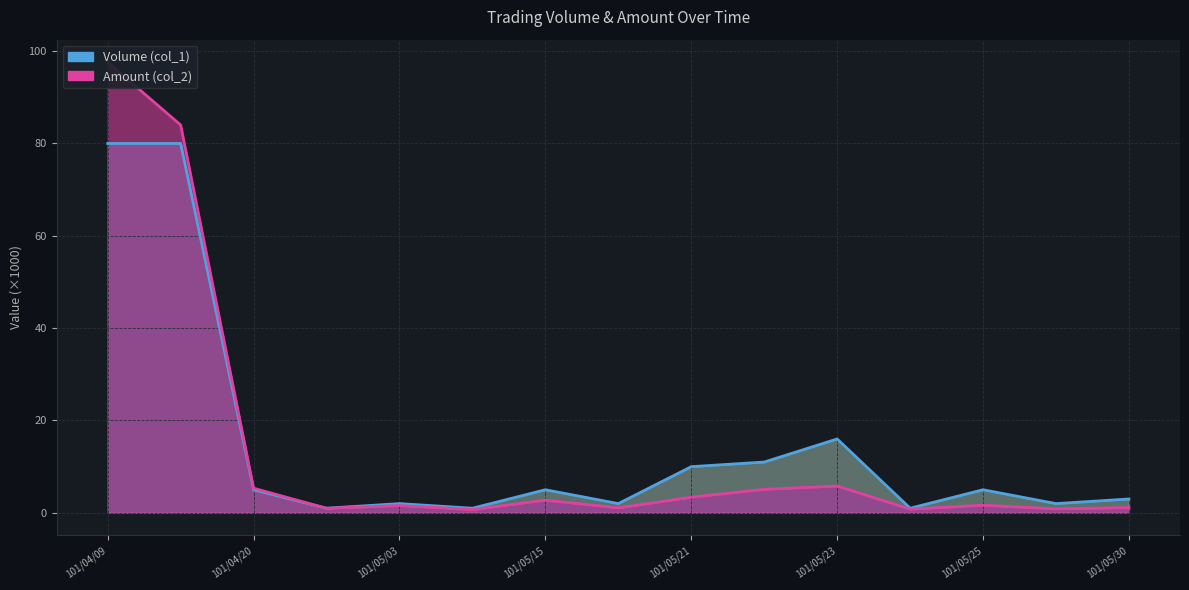

Reading right to left, what are all the values shown in this chart?

Volume (col_1): 101/05/30=3.0	101/05/29=2.0	101/05/25=5.0	101/05/24=1.0	101/05/23=16.0	101/05/22=11.0	101/05/21=10.0	101/05/16=2.0	101/05/15=5.0	101/05/09=1.0	101/05/03=2.0	101/04/26=1.0	101/04/20=5.0	101/04/11=80.0	101/04/09=80.0
Amount (col_2): 101/05/30=1.1	101/05/29=0.9	101/05/25=1.6	101/05/24=0.8	101/05/23=5.8	101/05/22=5.1	101/05/21=3.4	101/05/16=1.1	101/05/15=2.8	101/05/09=0.7	101/05/03=1.6	101/04/26=1.0	101/04/20=5.3	101/04/11=84.0	101/04/09=97.6